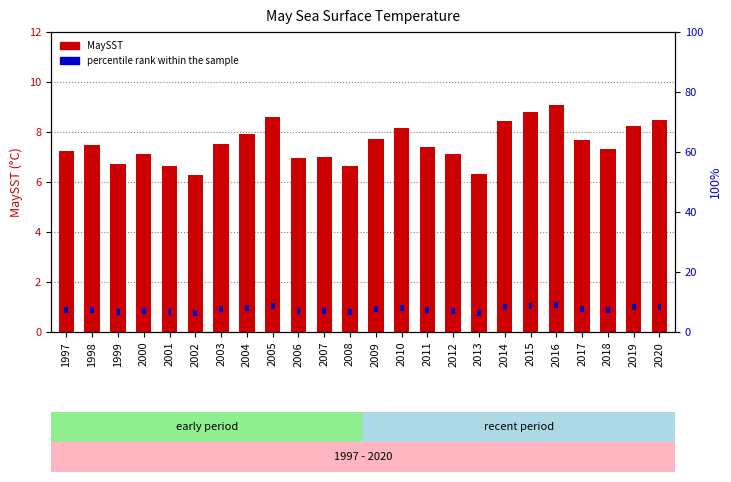

Which category has the highest value in the MaySST series?

2016